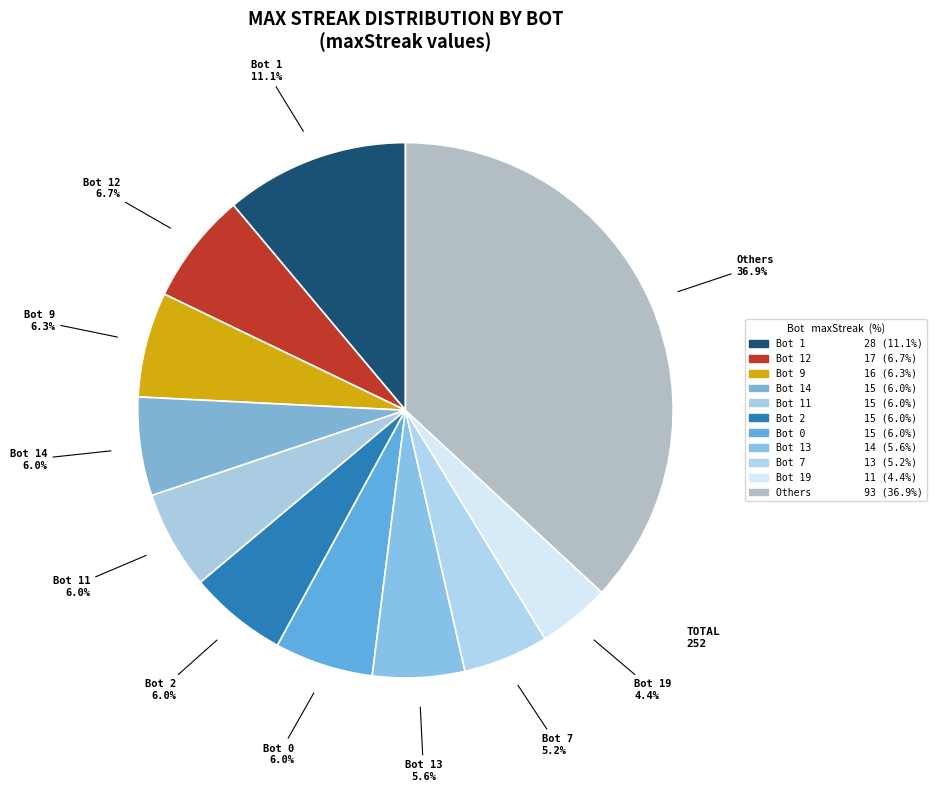

Count the number of slices in the pie.

11